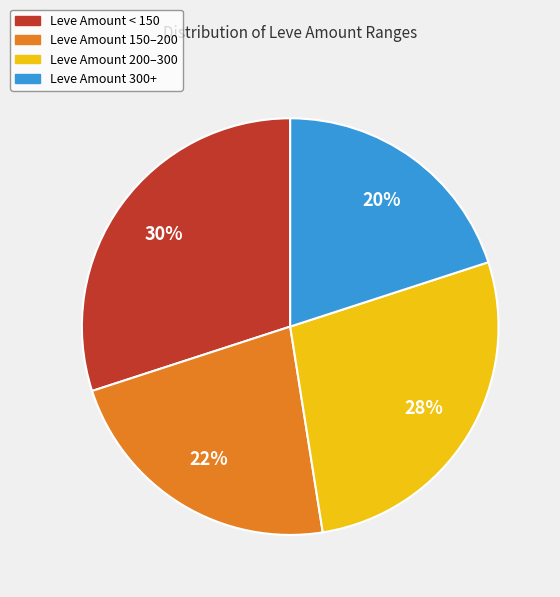

Is there any slice that represents more than half of the pie?

No